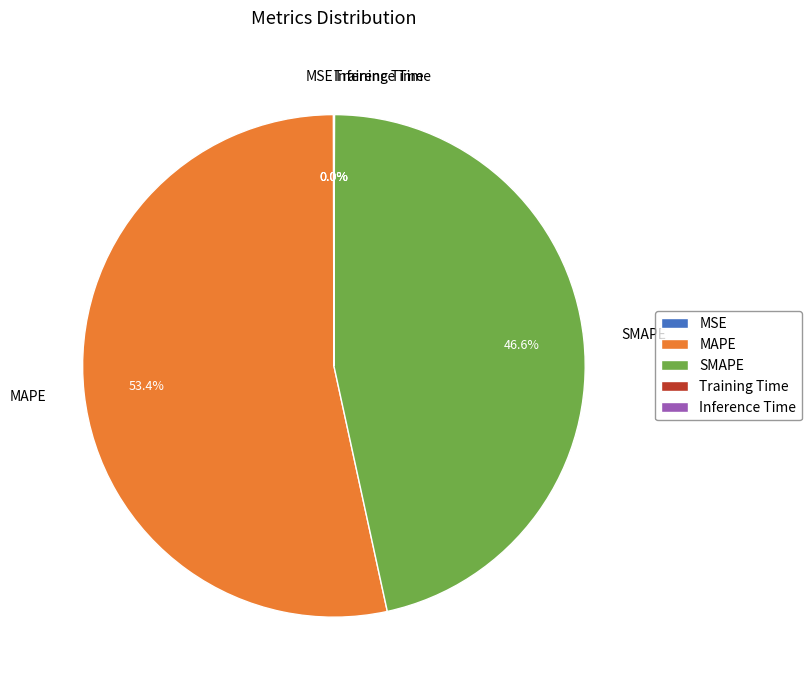

What is the largest slice in the pie chart?

MAPE